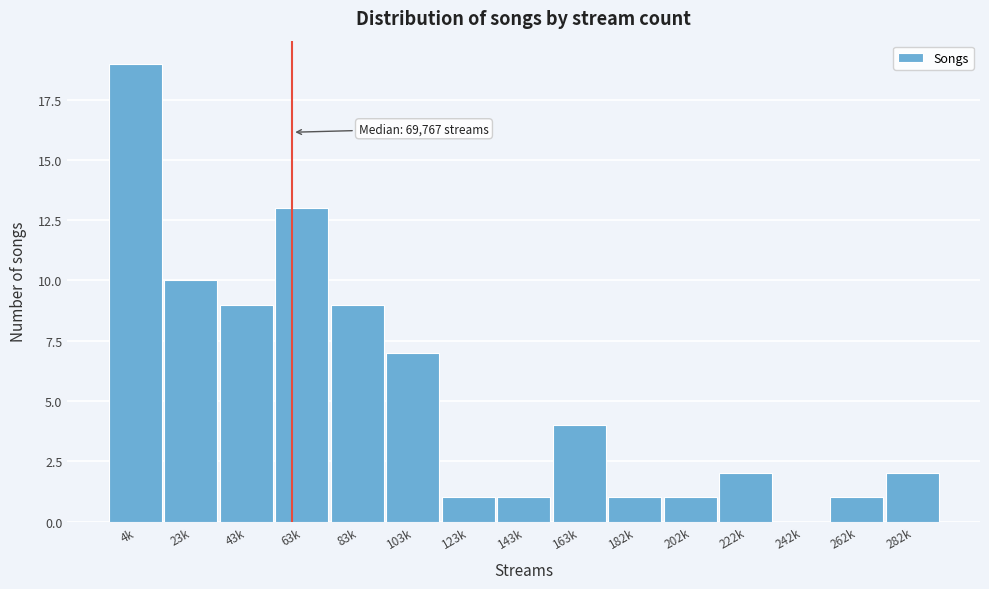

Reading right to left, extract all data points from this chart.

282k=2	262k=1	242k=0	222k=2	202k=1	182k=1	163k=4	143k=1	123k=1	103k=7	83k=9	63k=13	43k=9	23k=10	4k=19